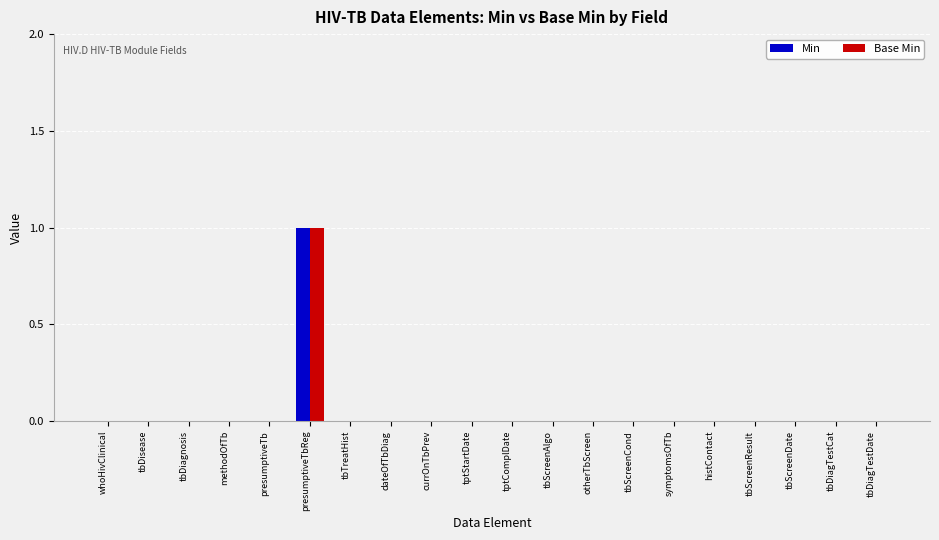

True or false: Min has a value of 0 at whoHivClinical.

True